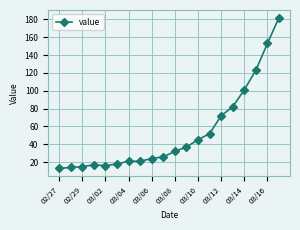

What is the minimum value shown in the chart?

13